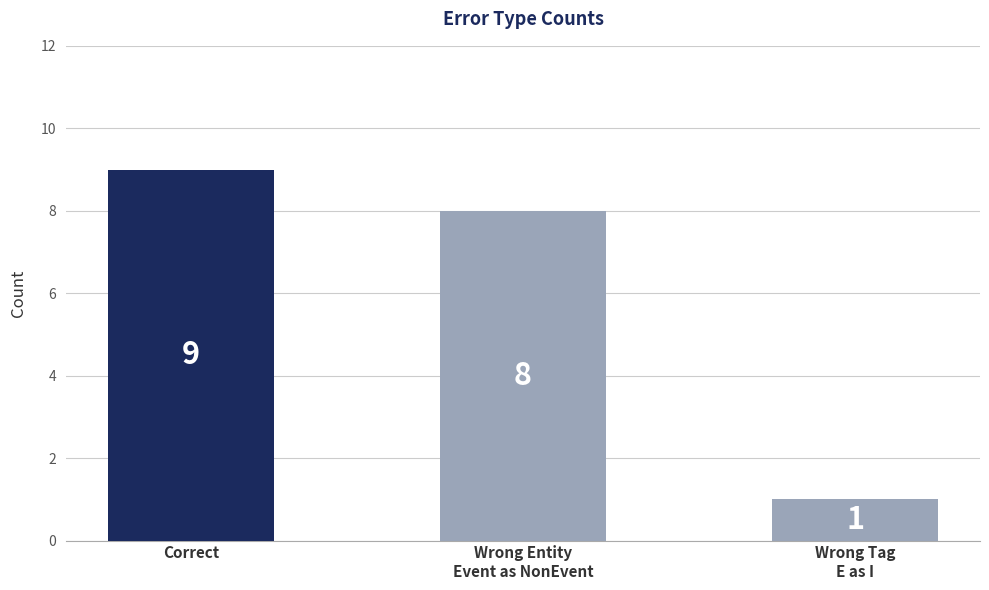

Count the number of data series in this chart.

1